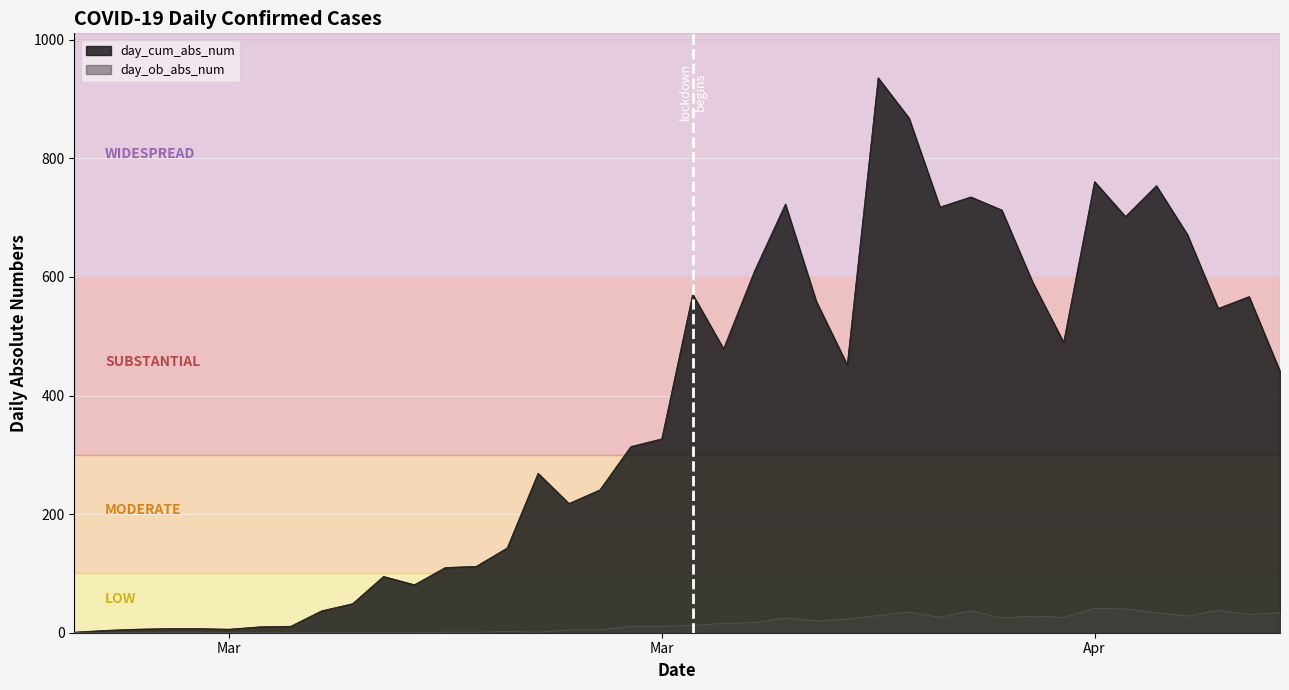

What is the label of the 32nd point from the right?

2020-03-12